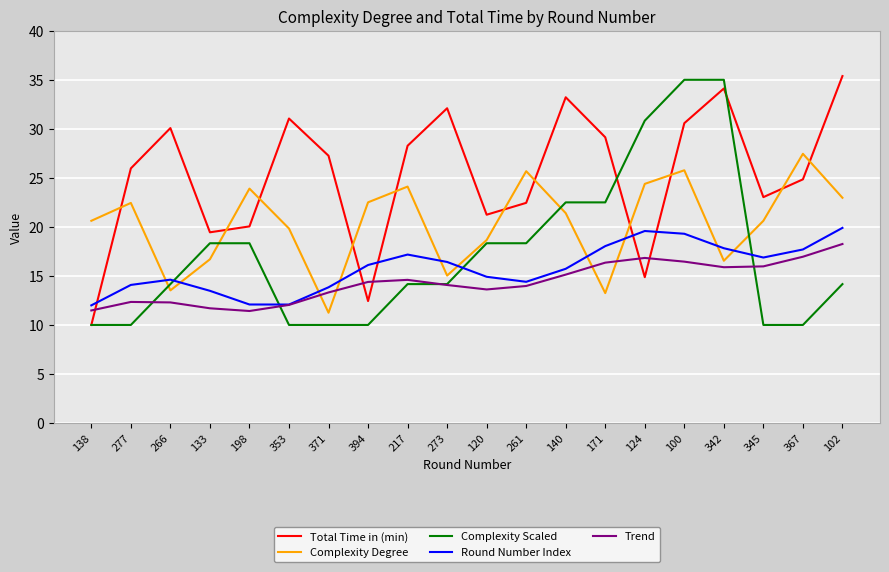

The value of Round Number Index at 120 is 14.9. True or false?

True